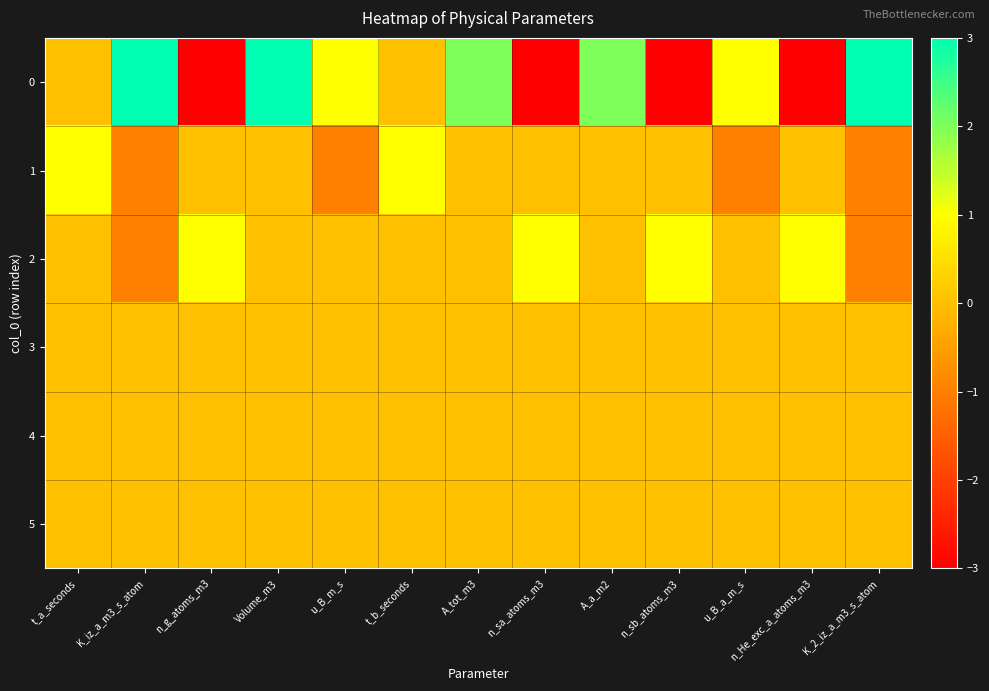

At how many categories does at least one series exceed 0?

13